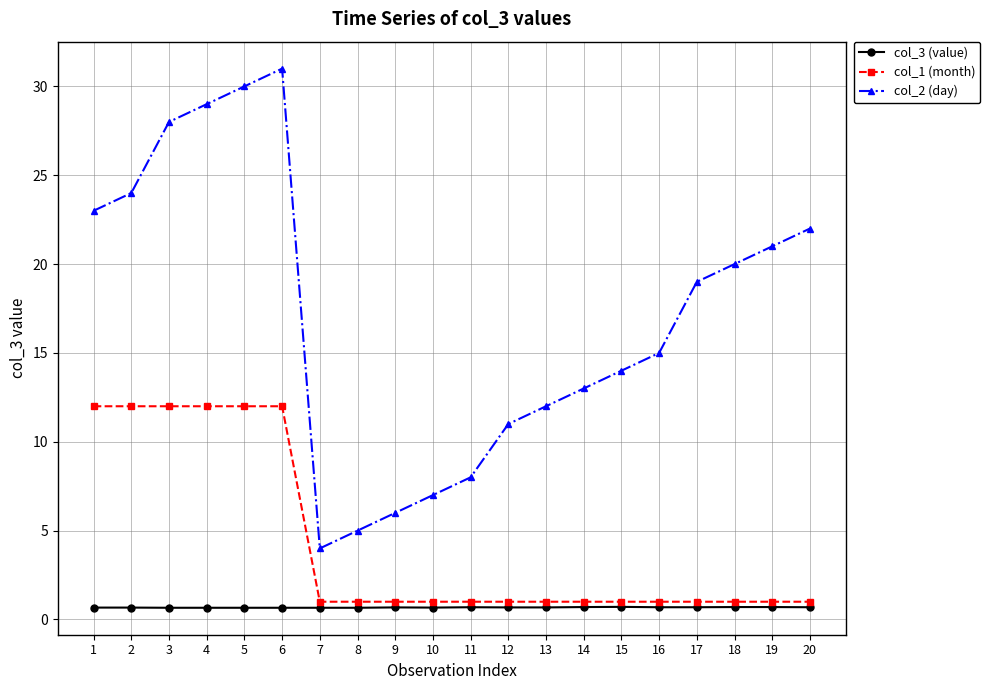

What is the spread (max minus min) of values at 15?

13.3